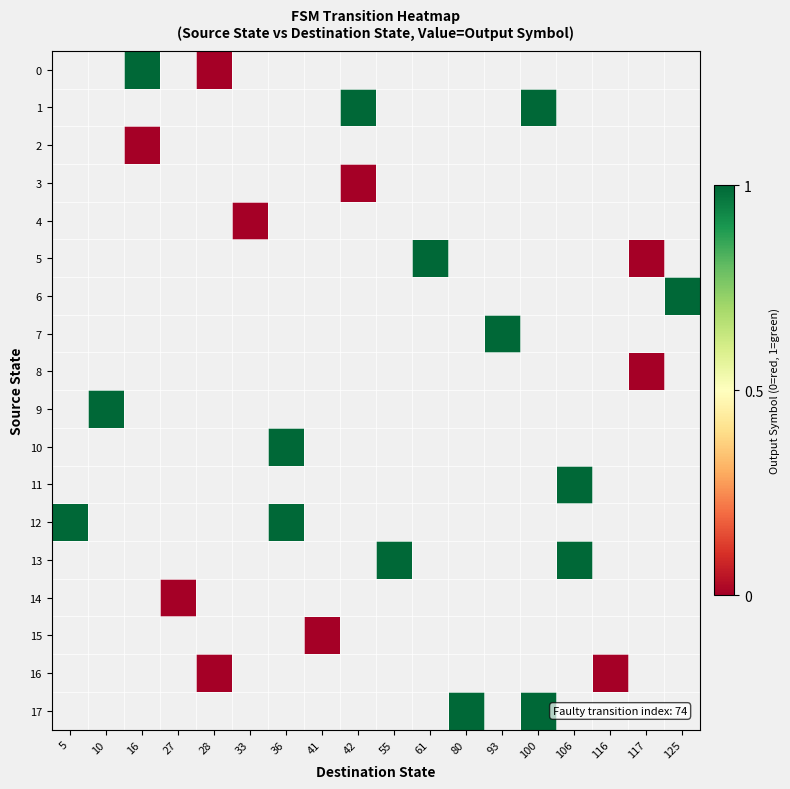

Rank the series by their maximum value, from highest to lowest.

0, 1, 2, 3, 4, 5, 6, 7, 8, 9, 10, 11, 12, 13, 14, 15, 16, 17